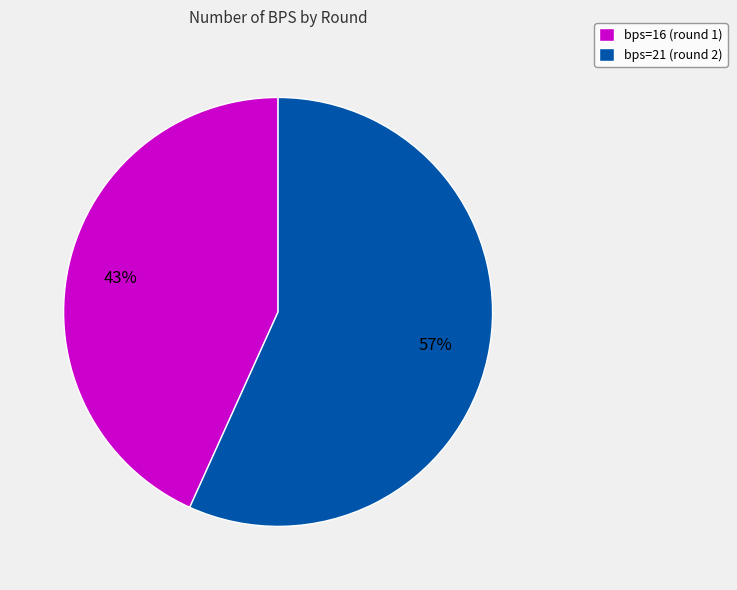

Count the number of slices in the pie.

2